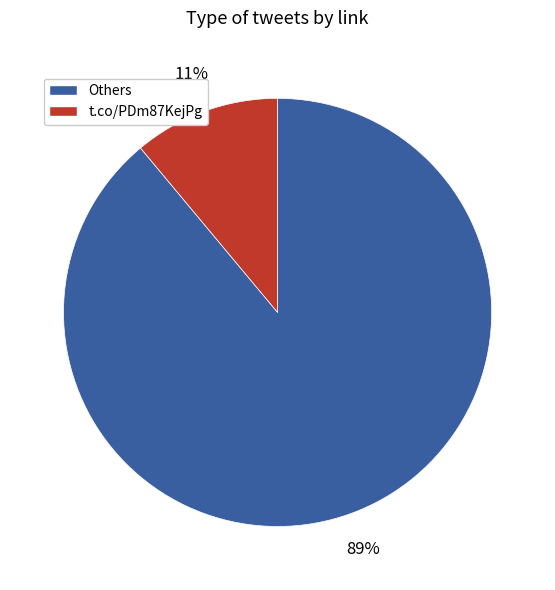

Is there a majority slice in this chart?

Yes